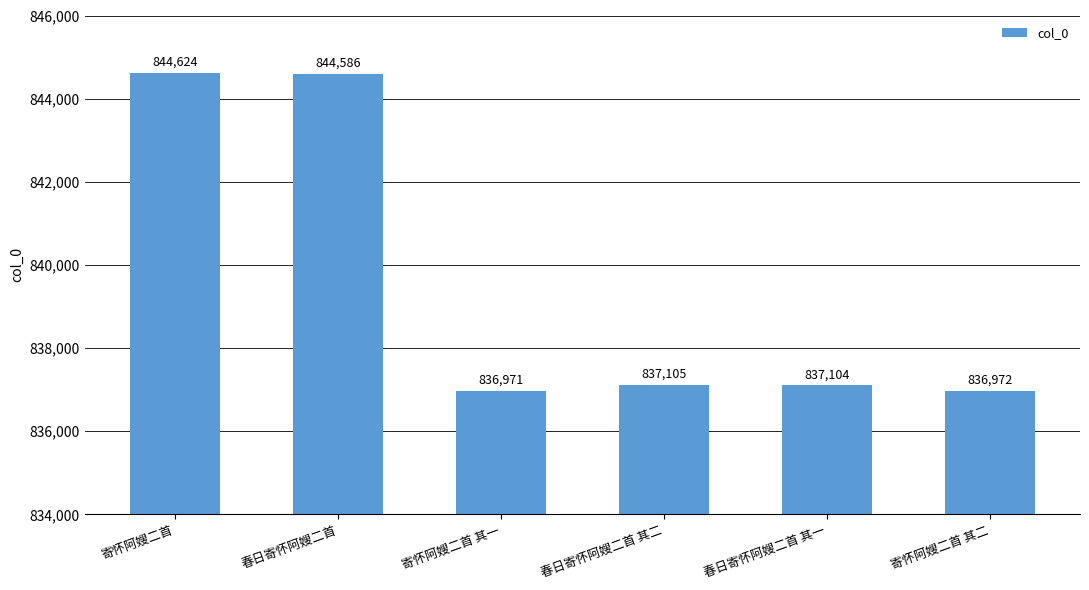

What is the label of the 2nd bar from the left?

春日寄怀阿嫂二首